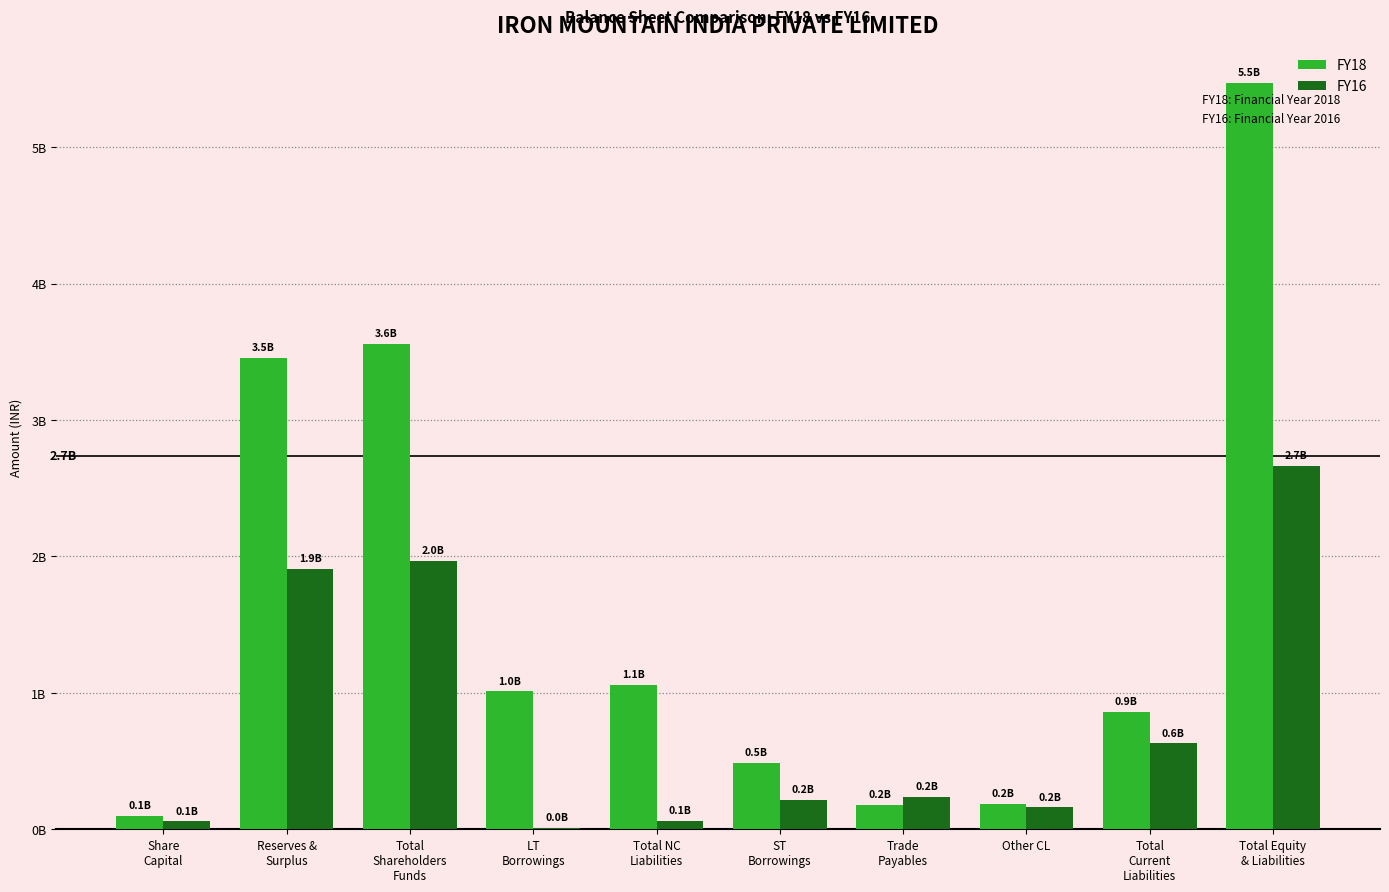

Is it true that FY16 equals 628981654 at Total
Current
Liabilities?

True